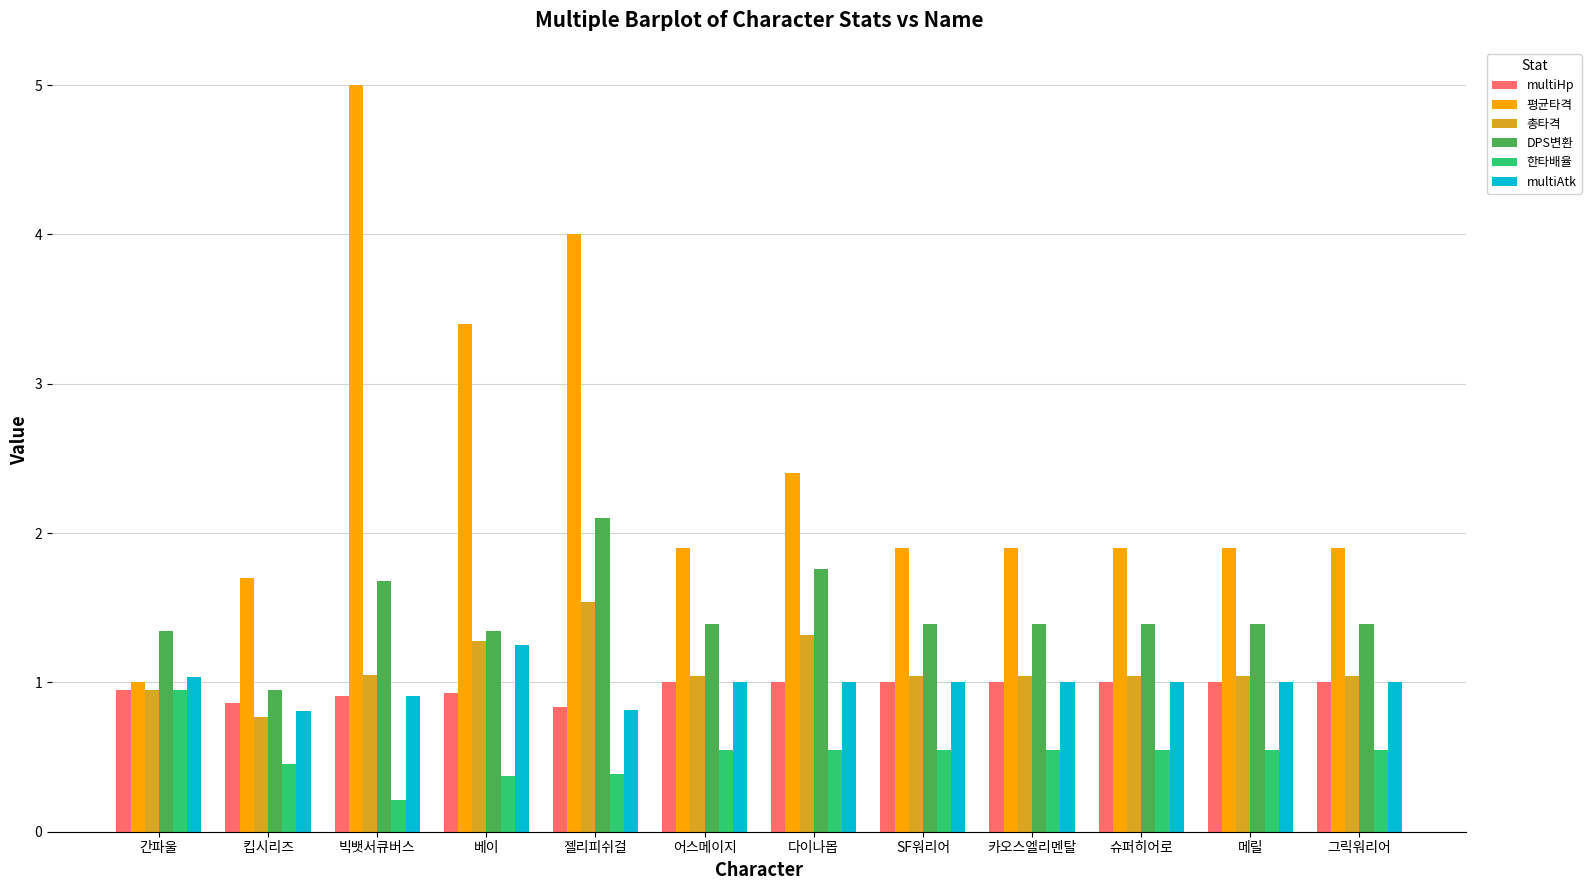

At which label does multiAtk first exceed 1?

간파울